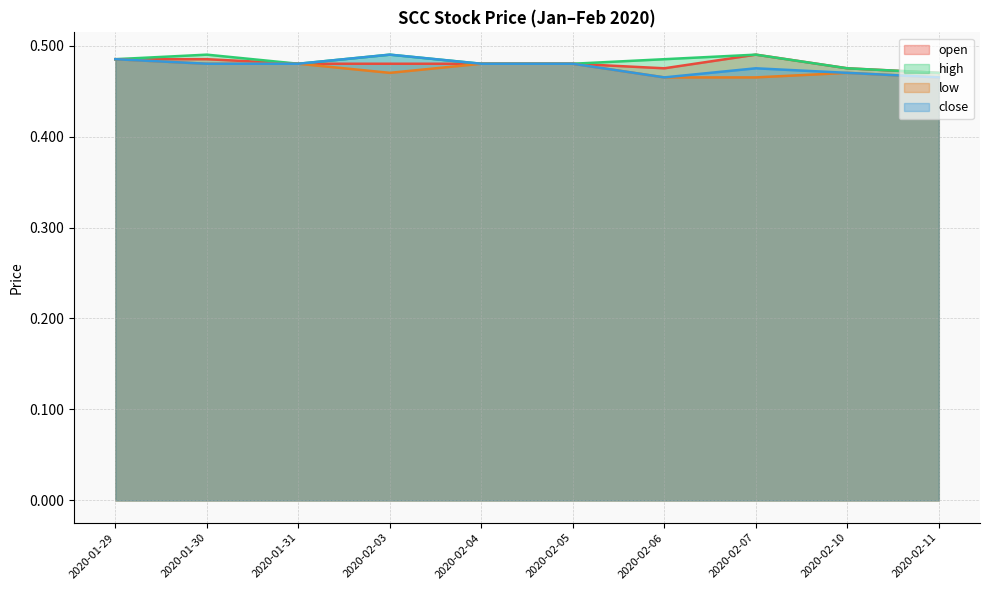

How many interior local peaks does the high series have?

3